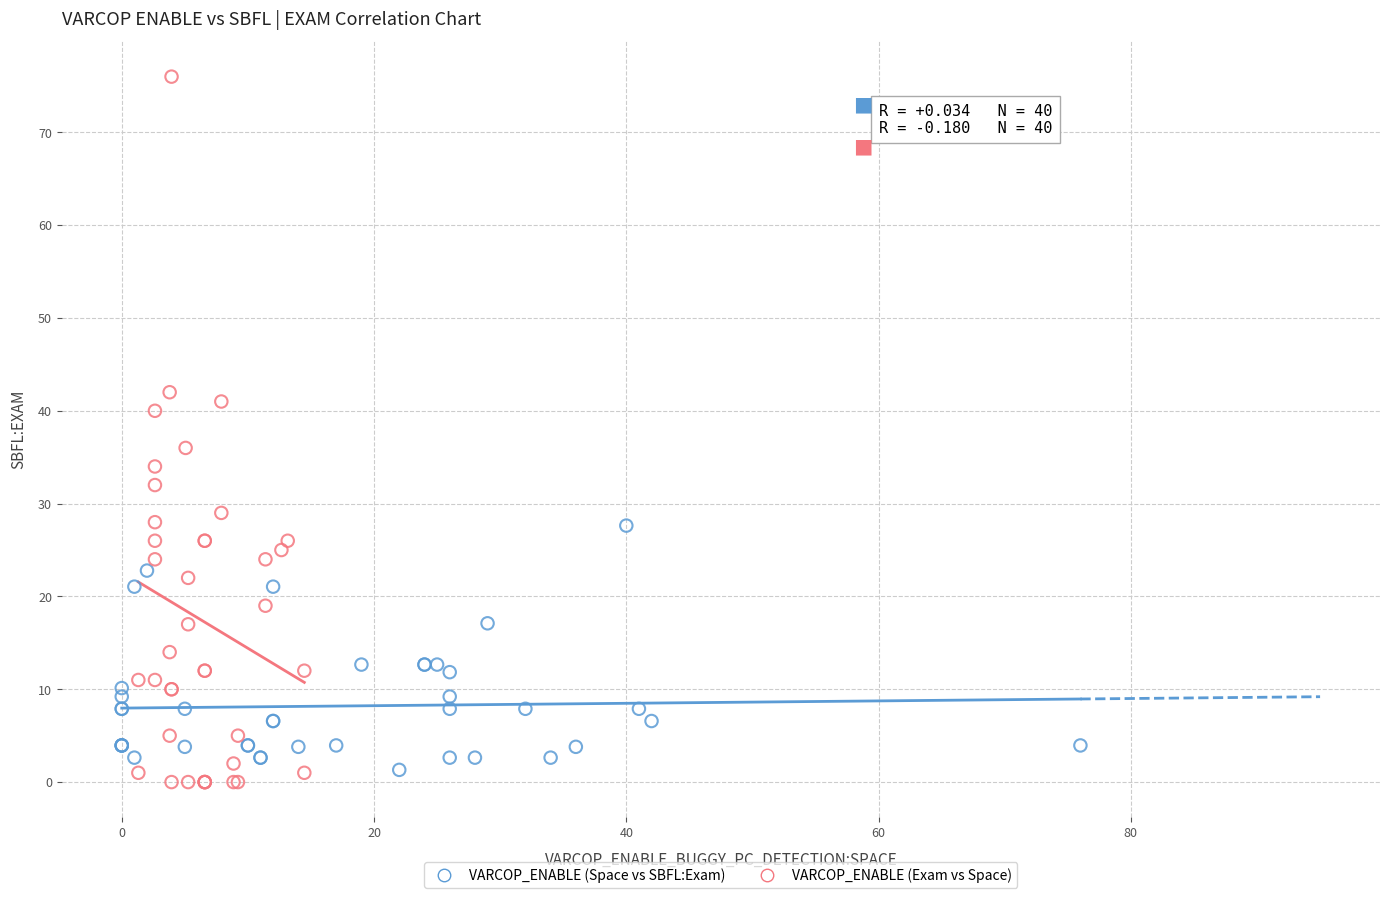

What are all the series names shown in the legend?

VARCOP_ENABLE (Space vs SBFL:Exam), VARCOP_ENABLE (Exam vs Space)